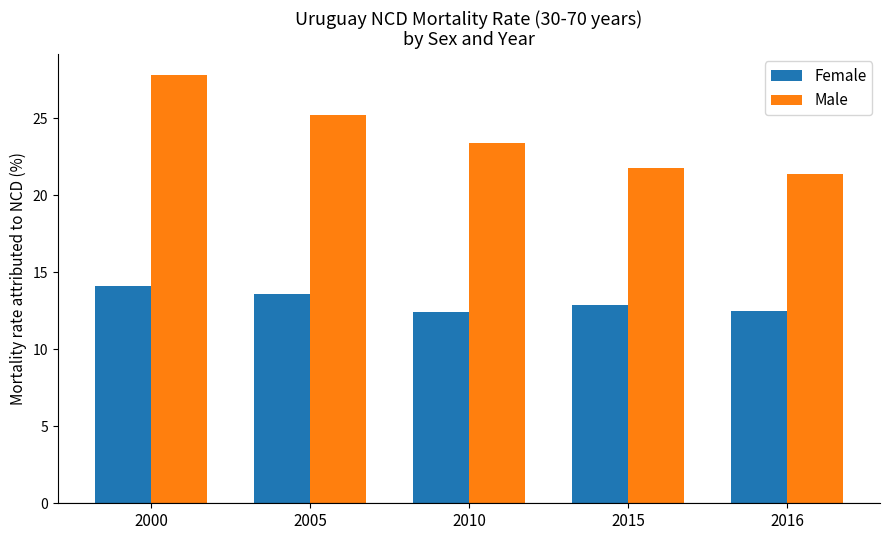

What is the total value across all series at 2005?

38.8